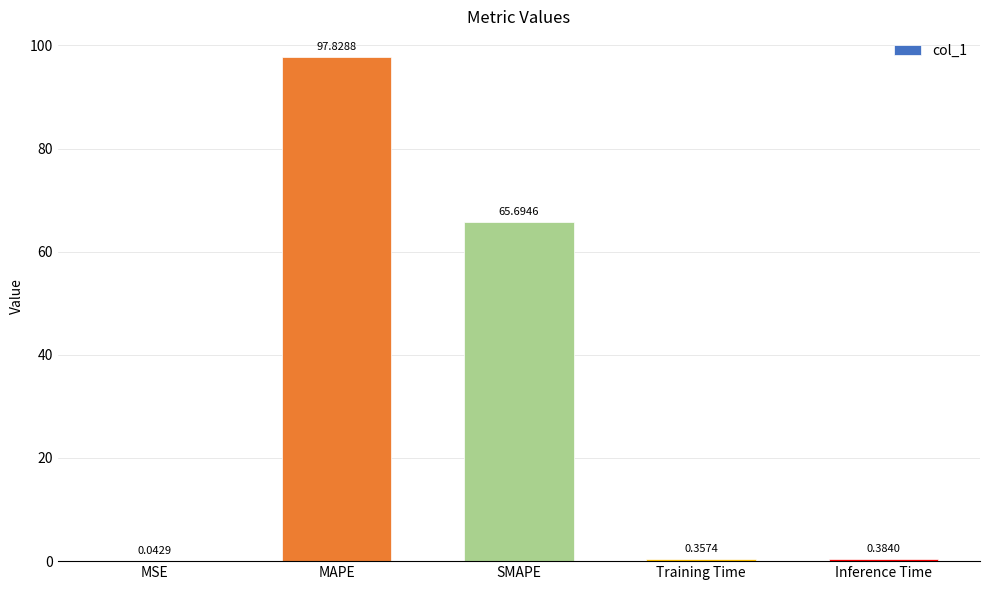

Which has a higher value, Inference Time or MAPE?

MAPE